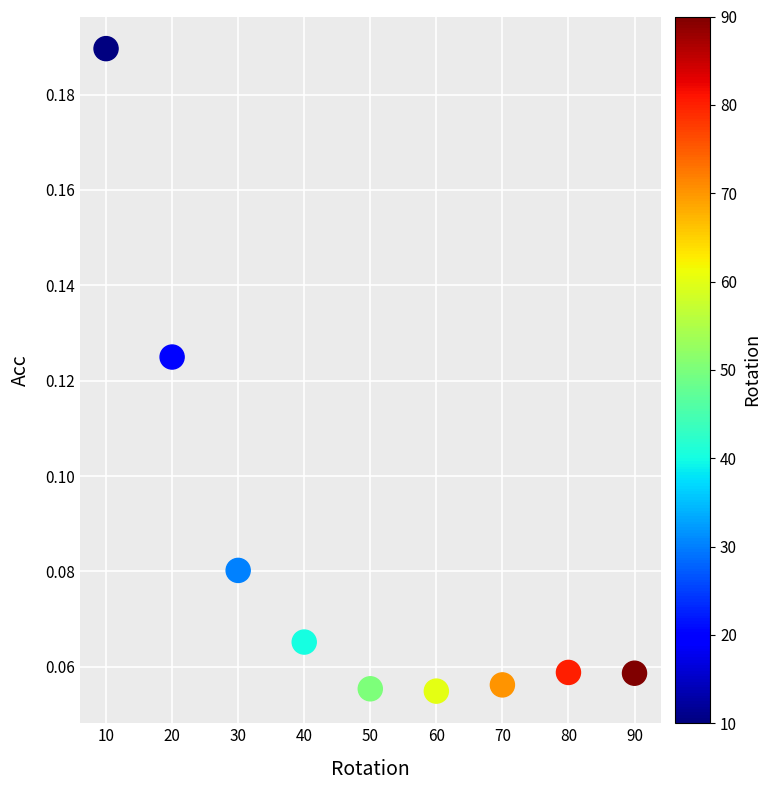

What is the range of X values (max minus min)?

80.0